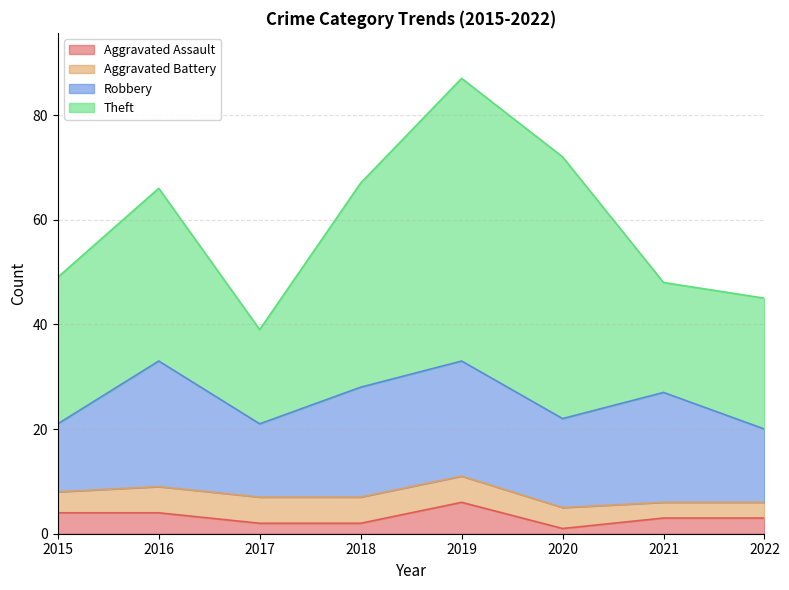

Reading left to right, extract all data points from this chart.

Aggravated Assault: 4	4	2	2	6	1	3	3
Aggravated Battery: 4	5	5	5	5	4	3	3
Robbery: 13	24	14	21	22	17	21	14
Theft: 28	33	18	39	54	50	21	25